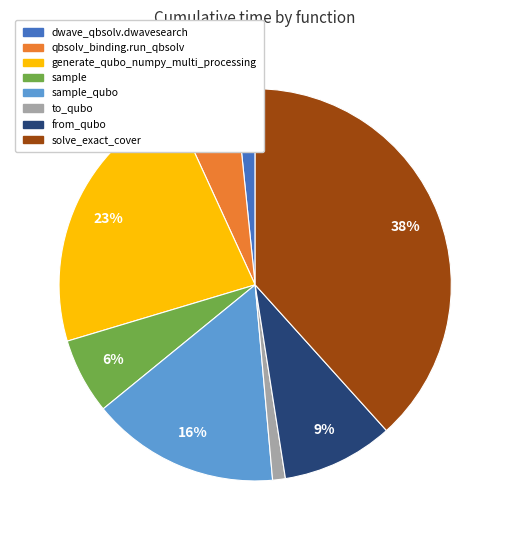

How many segments does this pie chart have?

8